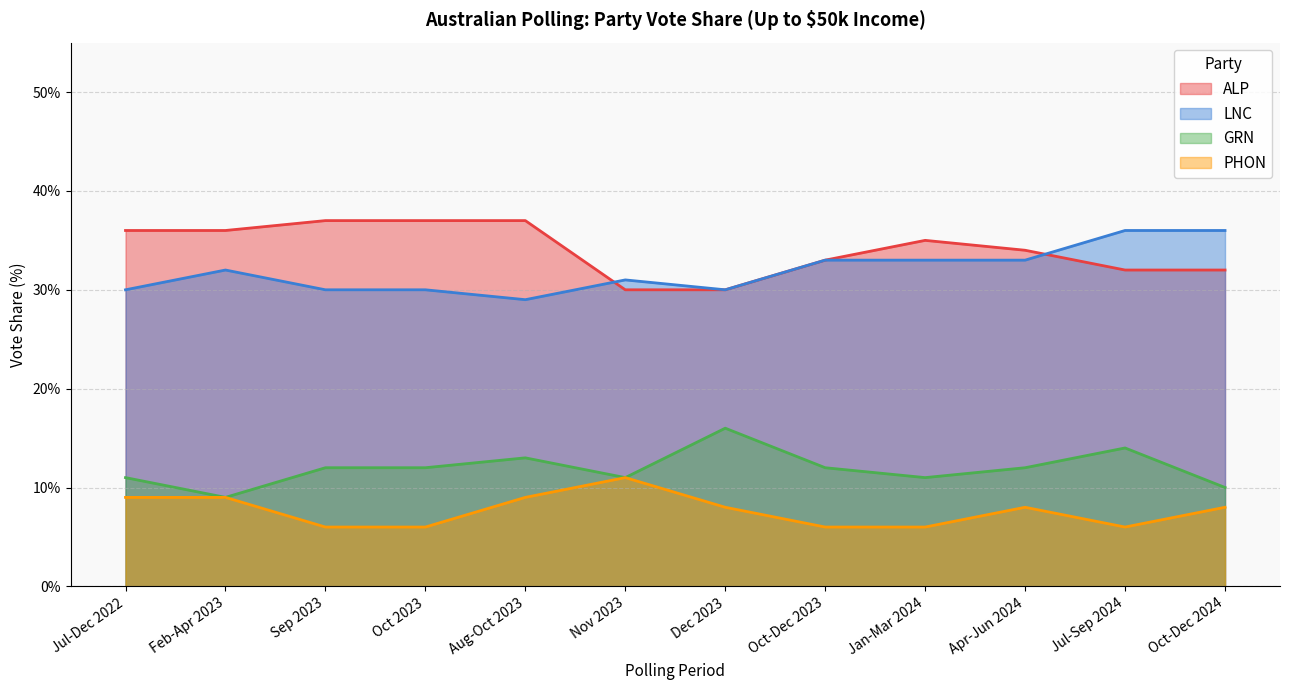

In LNC, how many points are lower than both neighbors (excluding endpoints)?

2